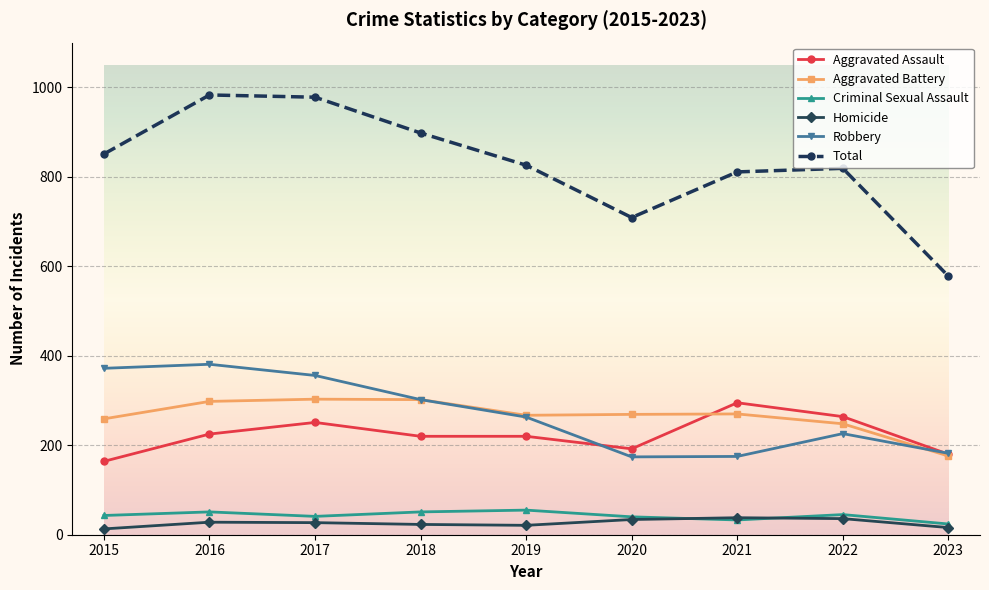

True or false: Total has more than 0 points higher than both neighbors.

True